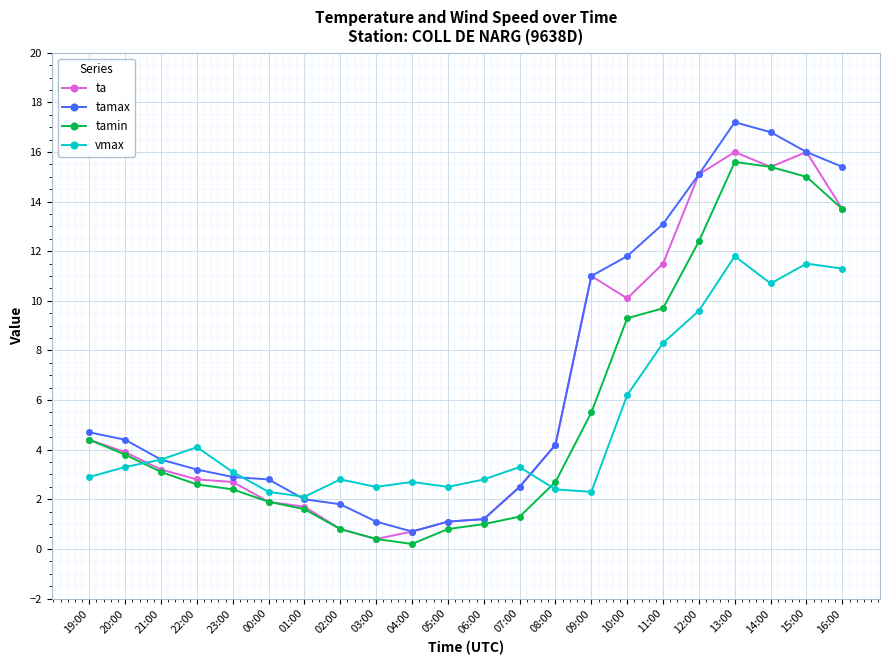

What is the total value across all series at 00:00?

8.9